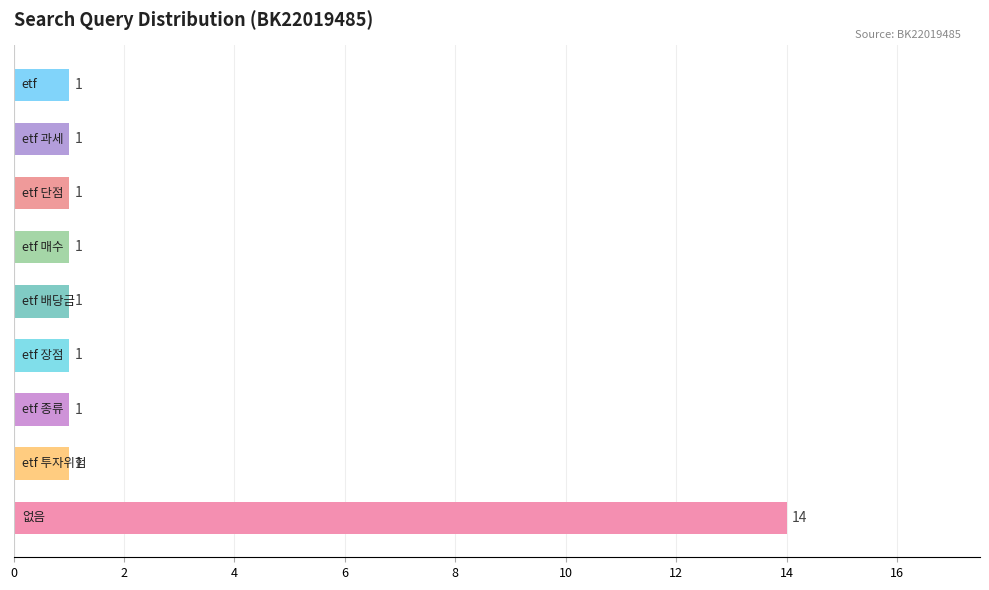

What is the greatest value displayed?

14